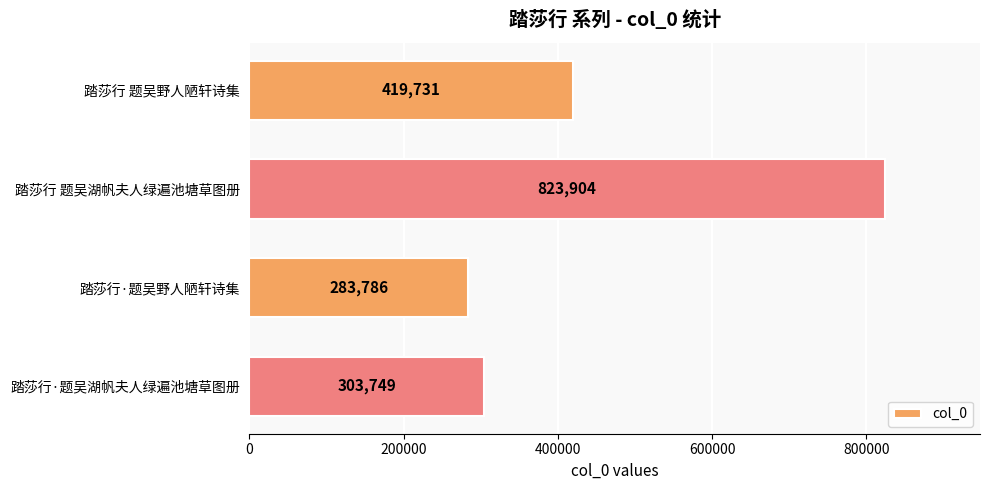

Between 踏莎行 题吴野人陋轩诗集 and 踏莎行·题吴野人陋轩诗集, which is larger?

踏莎行 题吴野人陋轩诗集